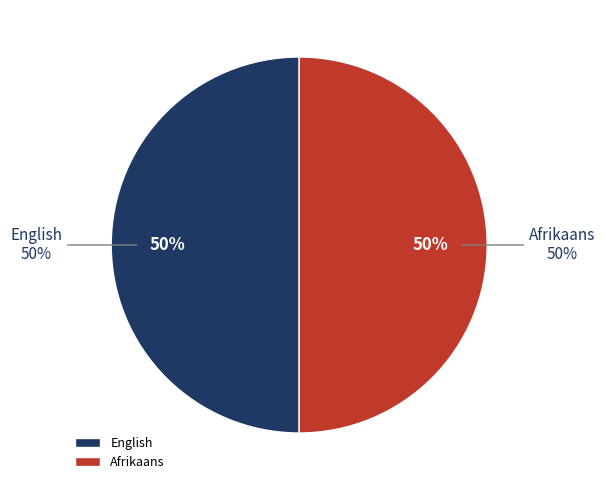

What is the majority slice?

Afrikaans